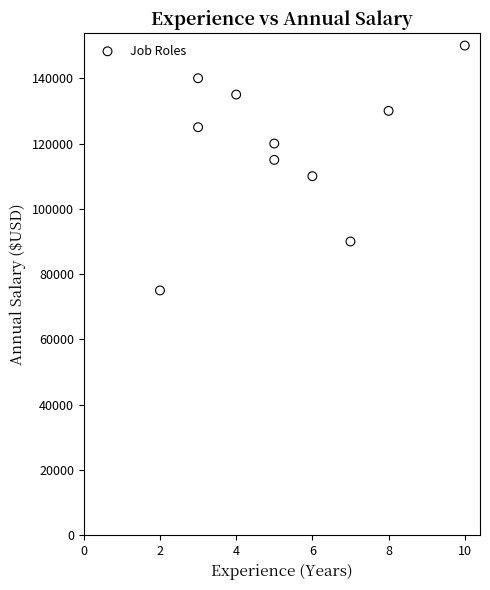

What is the range of X values (max minus min)?

8